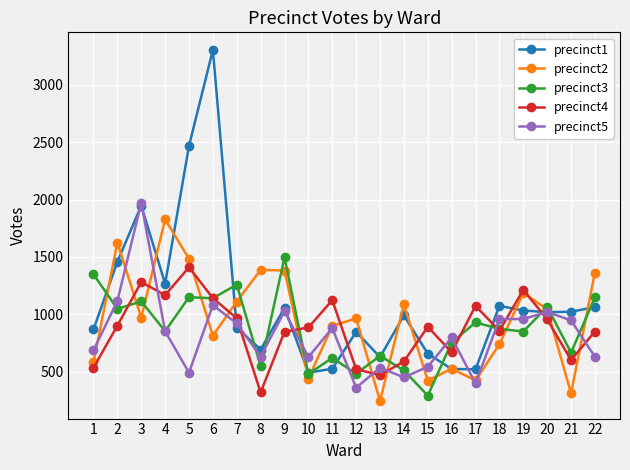

What is the difference between the highest and lowest values at 12?

604